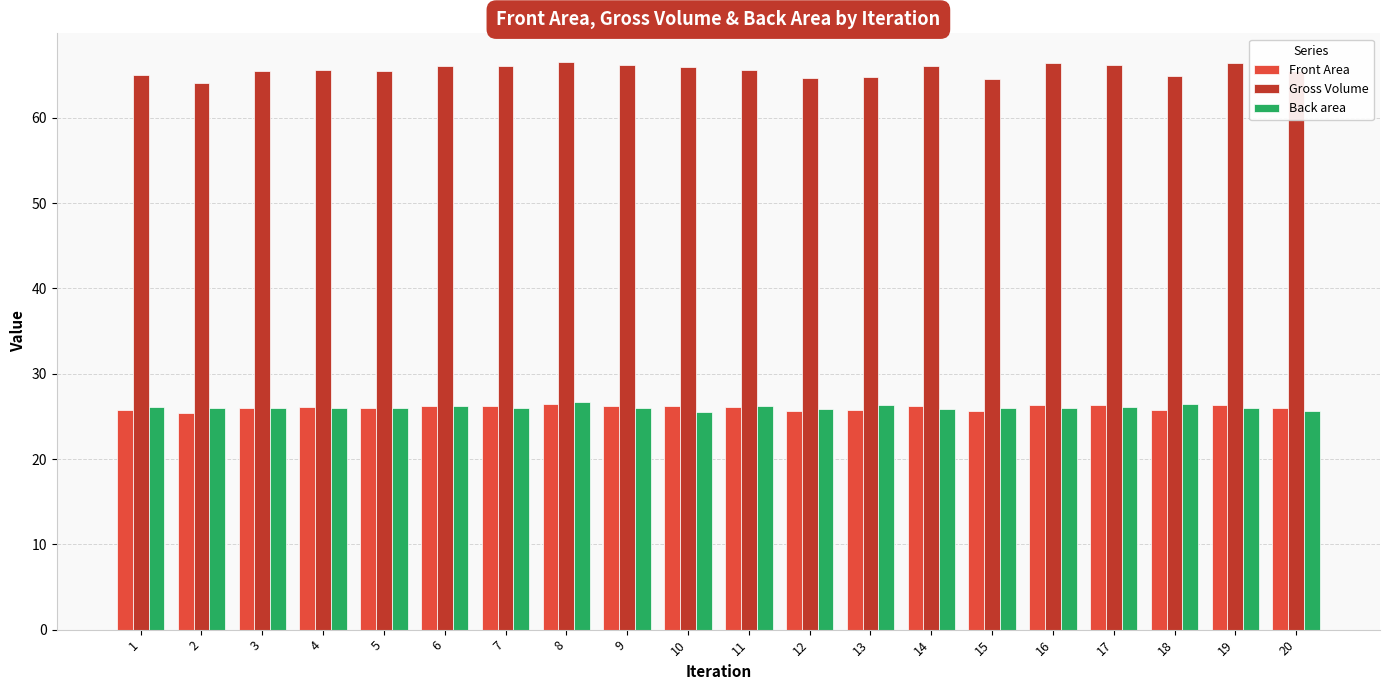

Count the number of data series in this chart.

3